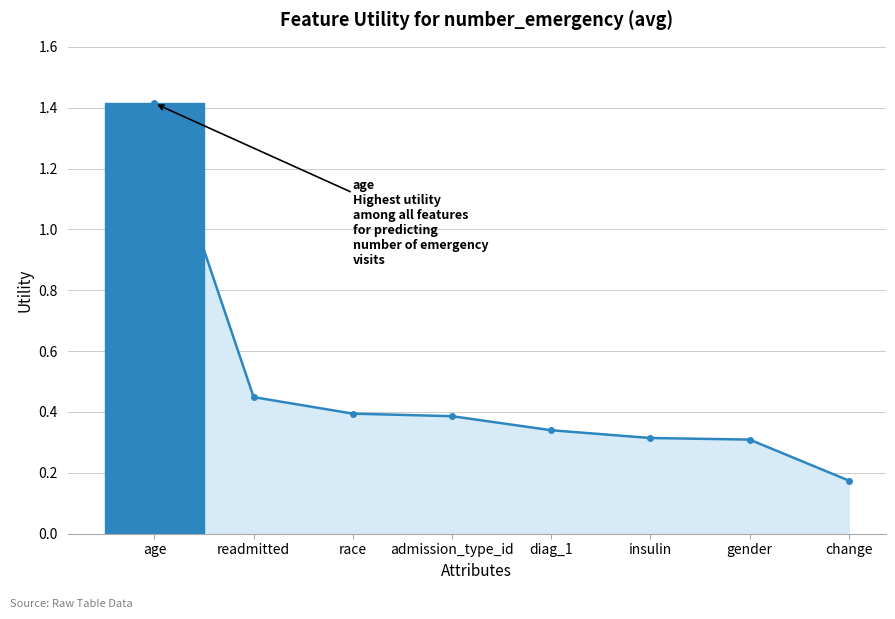

At which category does the chart reach its minimum across all series?

change